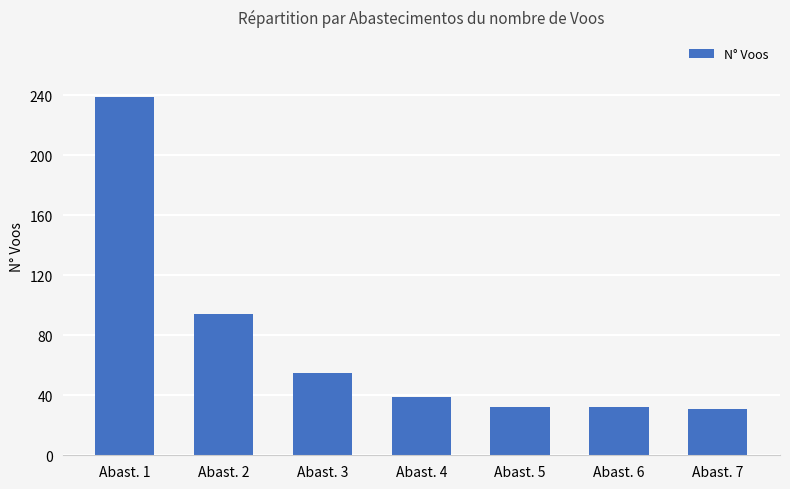

What is the difference between the values at Abast. 2 and Abast. 5?

62